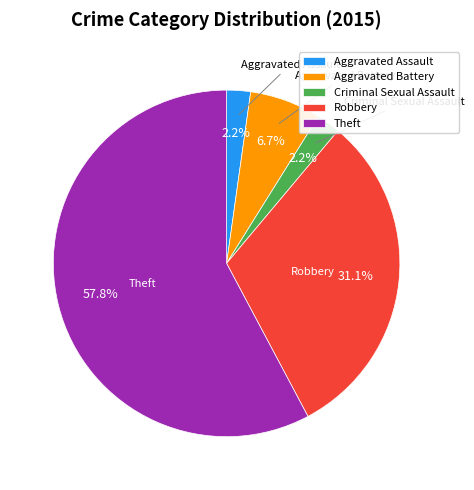

Is it true that Theft is 58% of the pie?

True